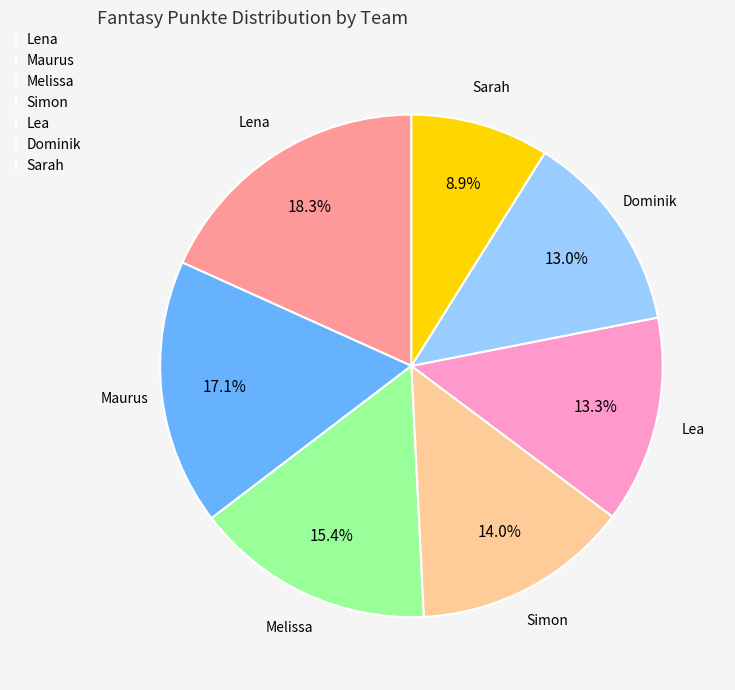

Do Lea and Dominik together represent more than half of the pie?

No